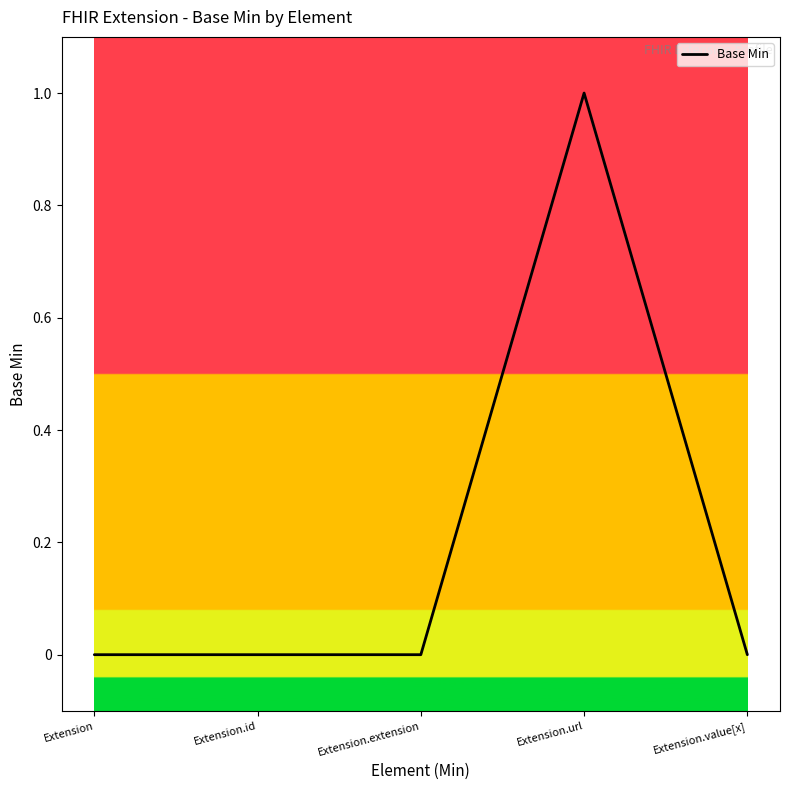

What is the sum of all values?

1